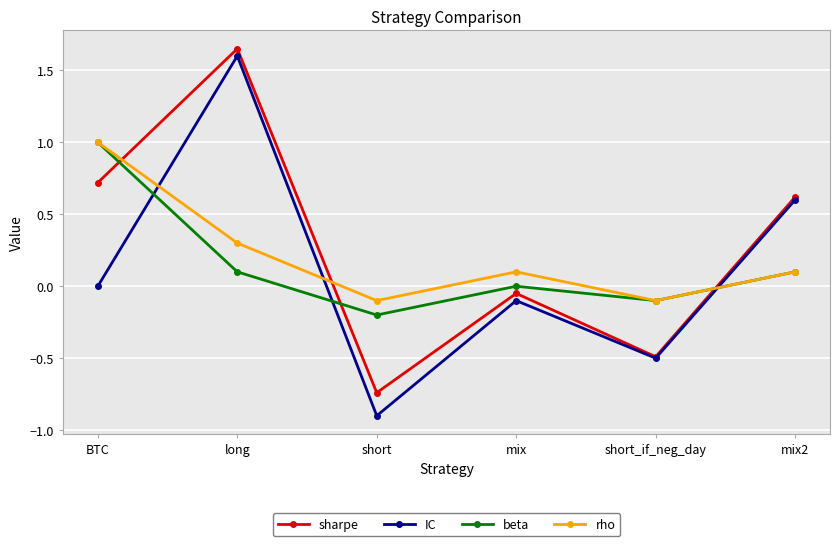

List the series in order of their overall mean, highest first.

sharpe, rho, beta, IC